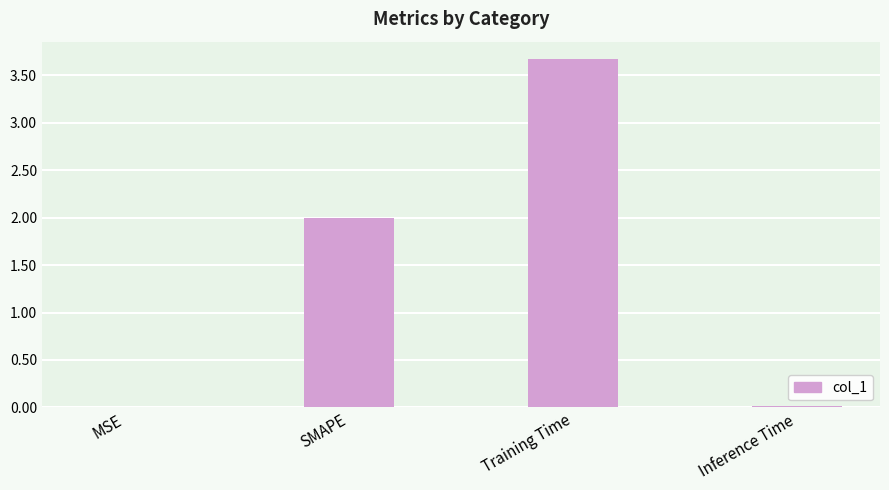

How many series are shown in this chart?

1